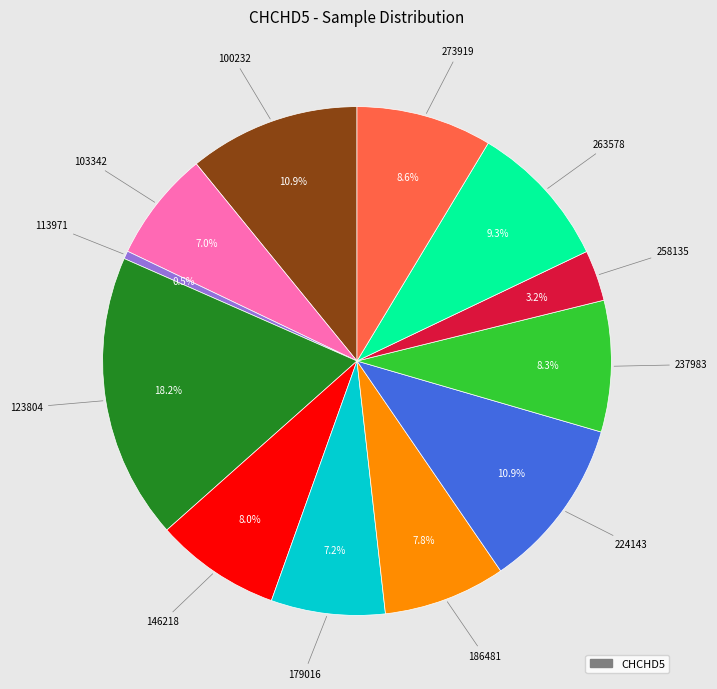

How many slices are in this pie chart?

12